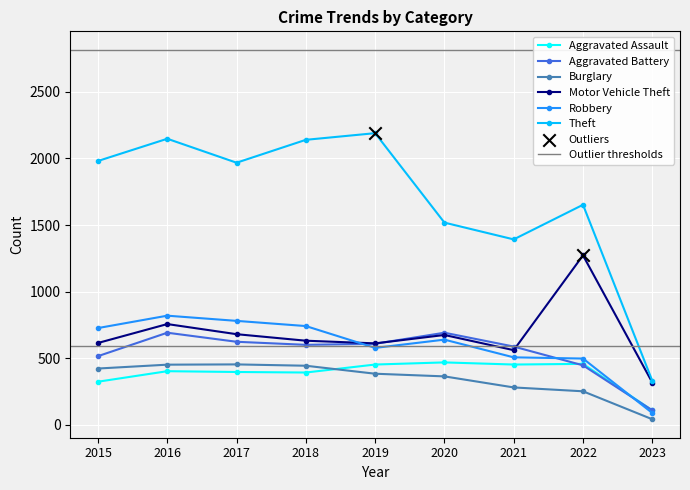

Is the value of Theft at 2020 greater than the value of Robbery at 2021?

Yes